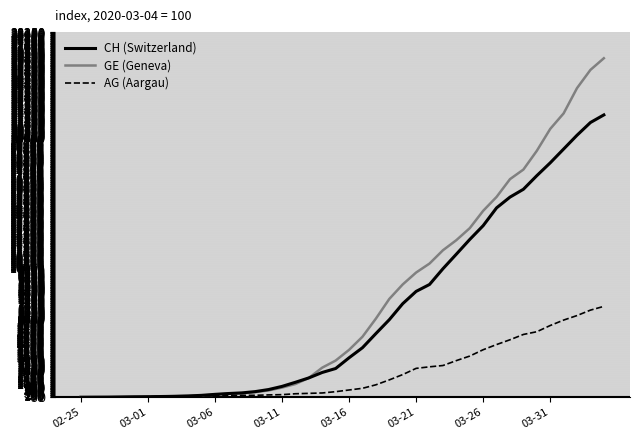

What is the maximum value for AG (Aargau)?

7020.0